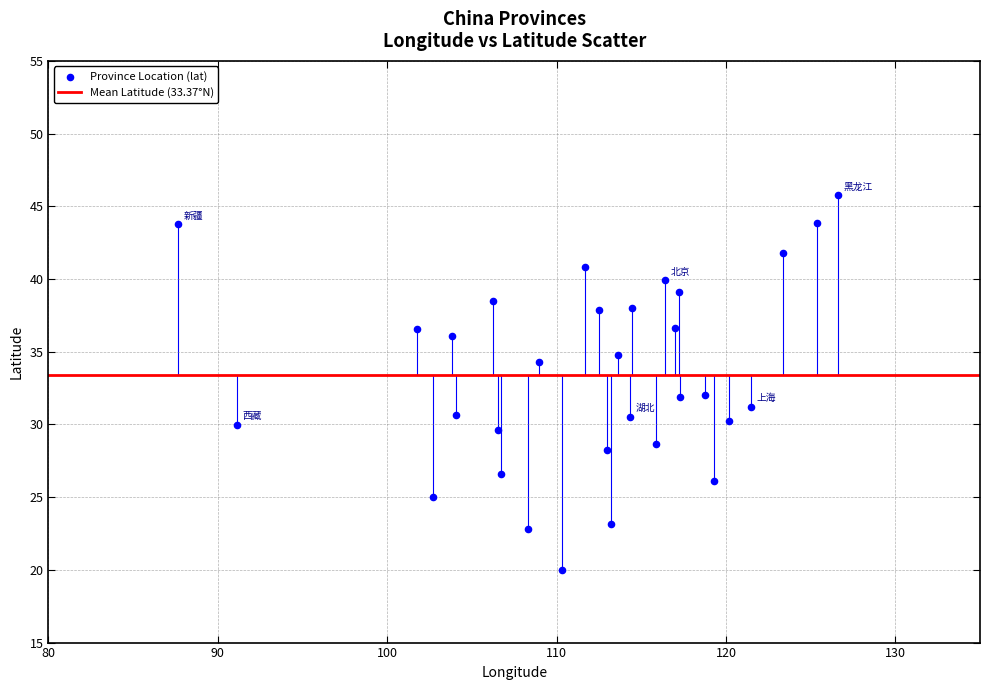

What is the range of X values (max minus min)?

38.9